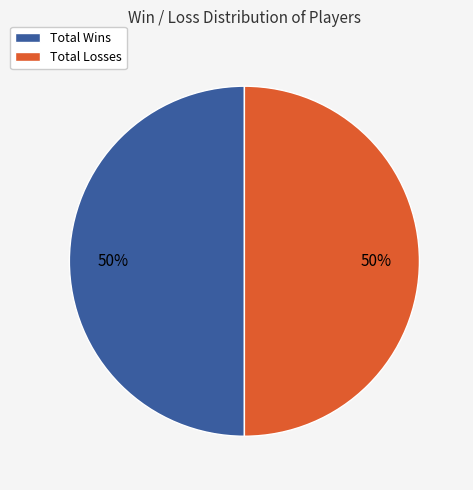

To the nearest percent, what is the average slice percentage?

50%